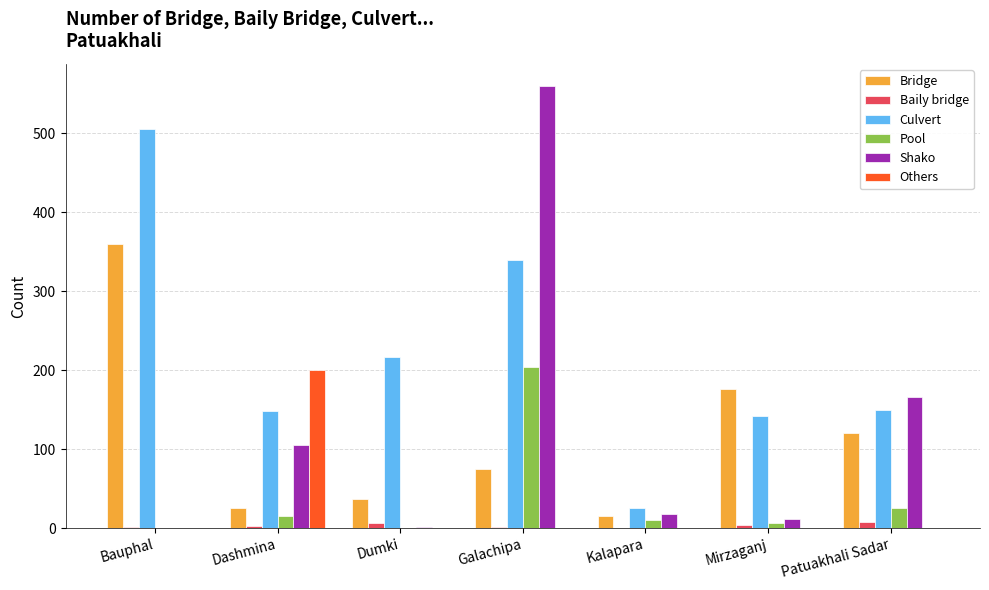

What is the sum of the Baily bridge values at Kalapara and Dashmina?

3